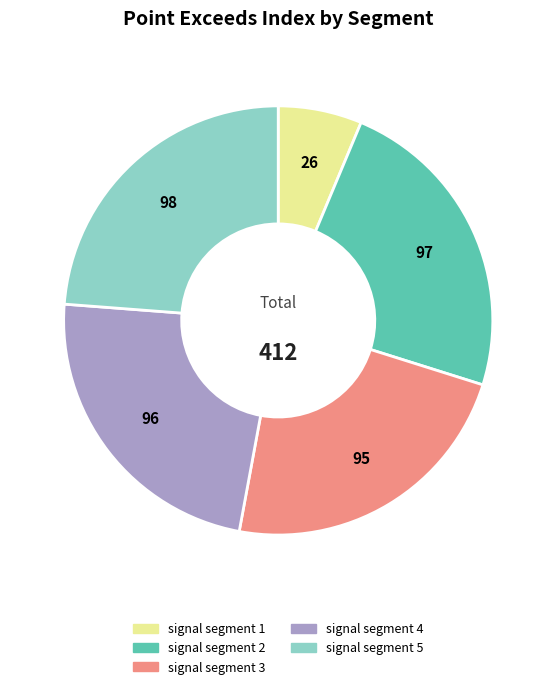

How many segments does this pie chart have?

5